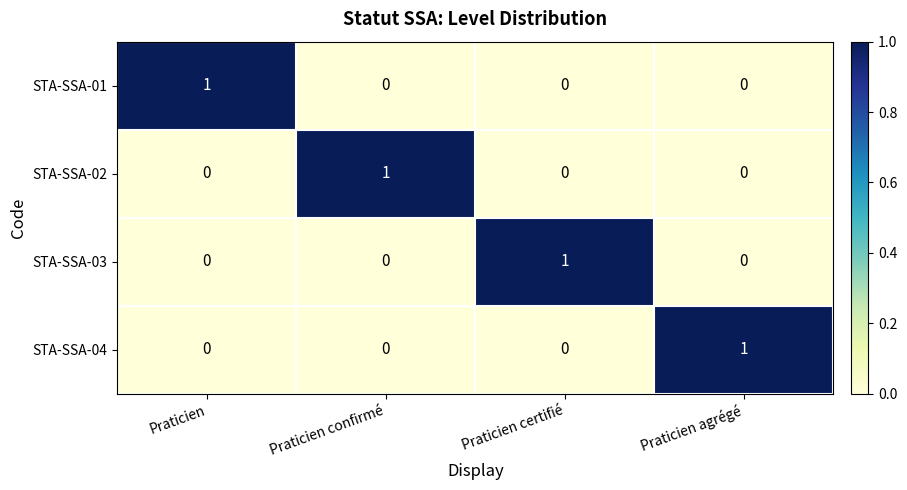

Count the number of categories in the chart.

4